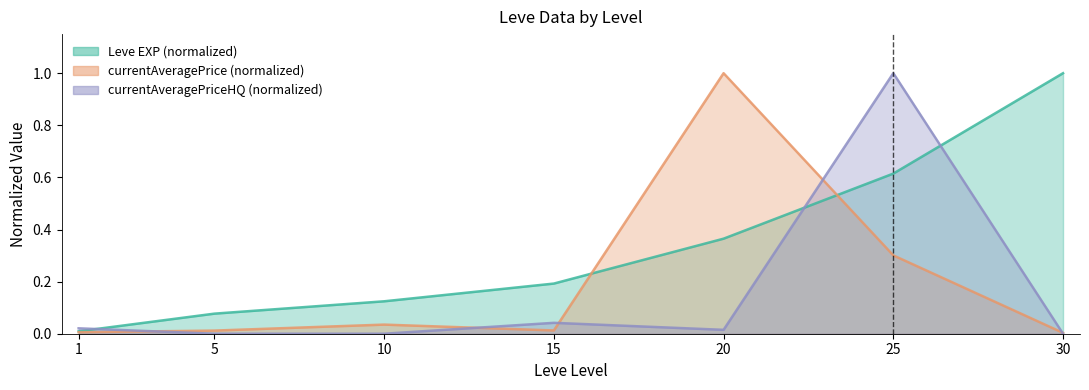

Reading left to right, extract all data points from this chart.

Leve EXP: 1=0.0	5=0.1	10=0.1	15=0.2	20=0.4	25=0.6	30=1.0
currentAveragePrice: 1=0.0	5=0.0	10=0.0	15=0.0	20=1.0	25=0.3	30=0.0
currentAveragePriceHQ: 1=0.0	5=0.0	10=0.0	15=0.0	20=0.0	25=1.0	30=0.0